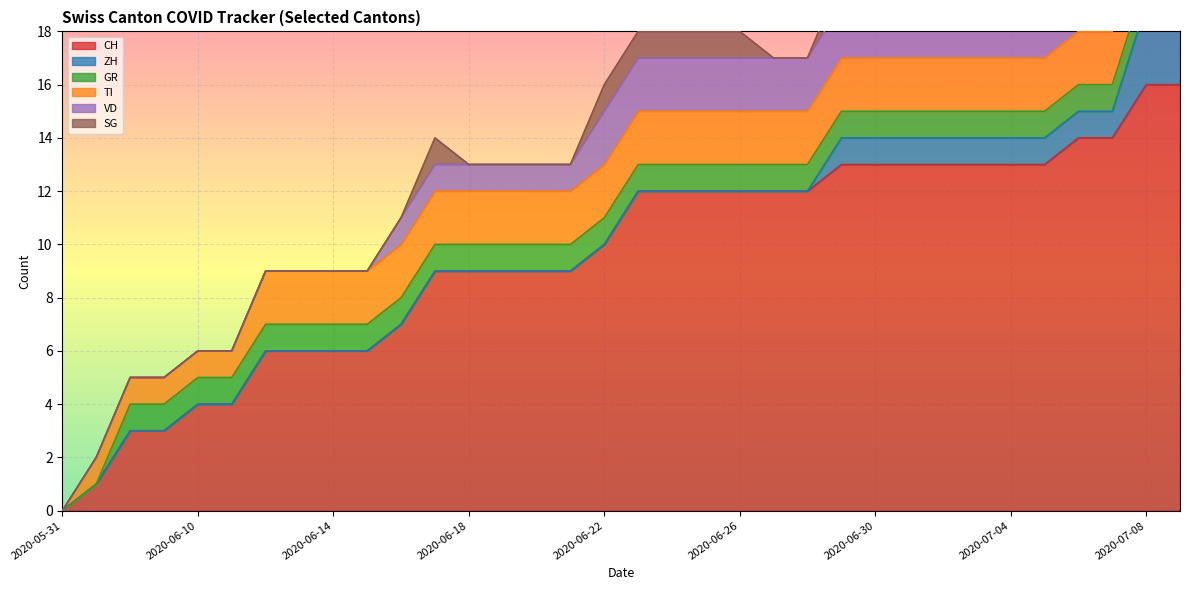

True or false: TI and GR intersect in this chart.

False